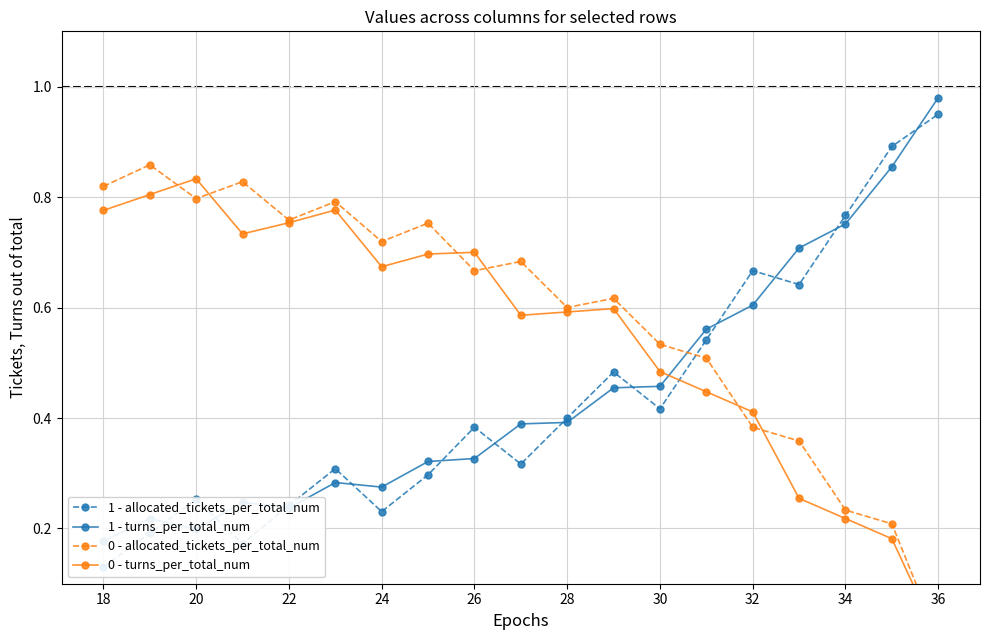

How many times do 0 - allocated_tickets_per_total_num and 1 - turns_per_total_num cross each other?

1